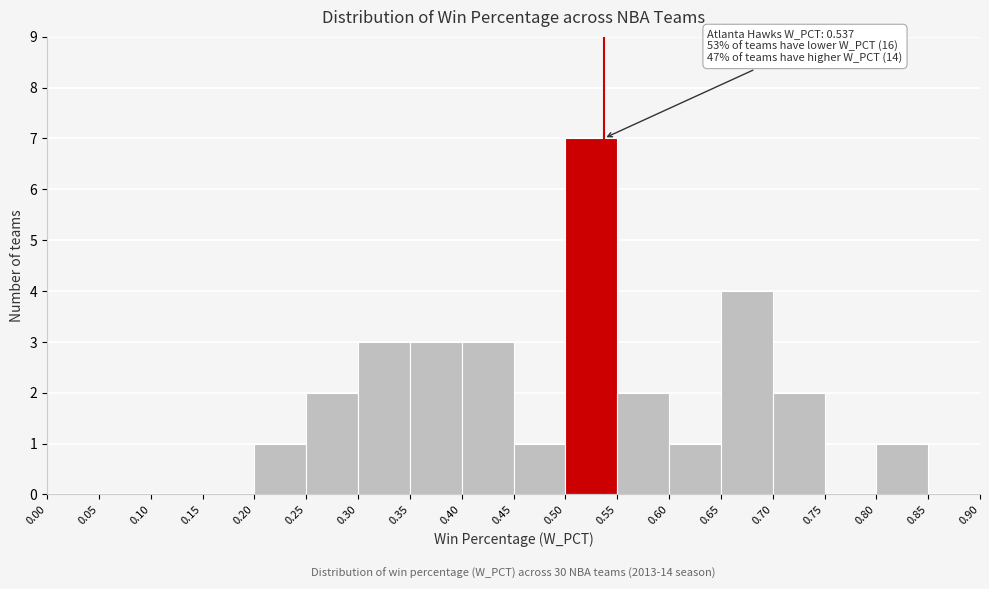

Over which range of the x-axis is the bar tallest?

0.50 to 0.55